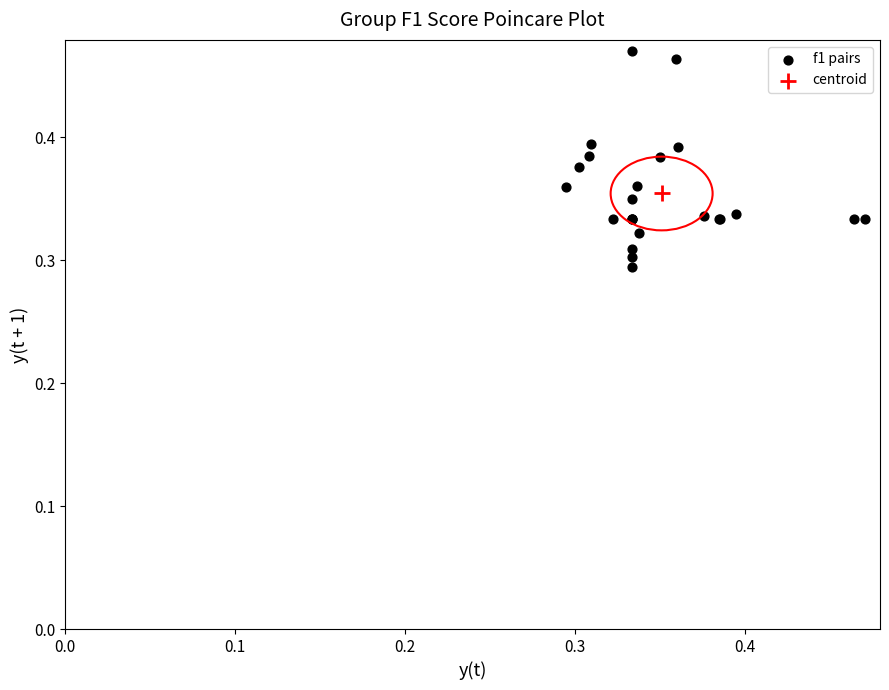

What are all the series names shown in the legend?

f1 pairs, centroid